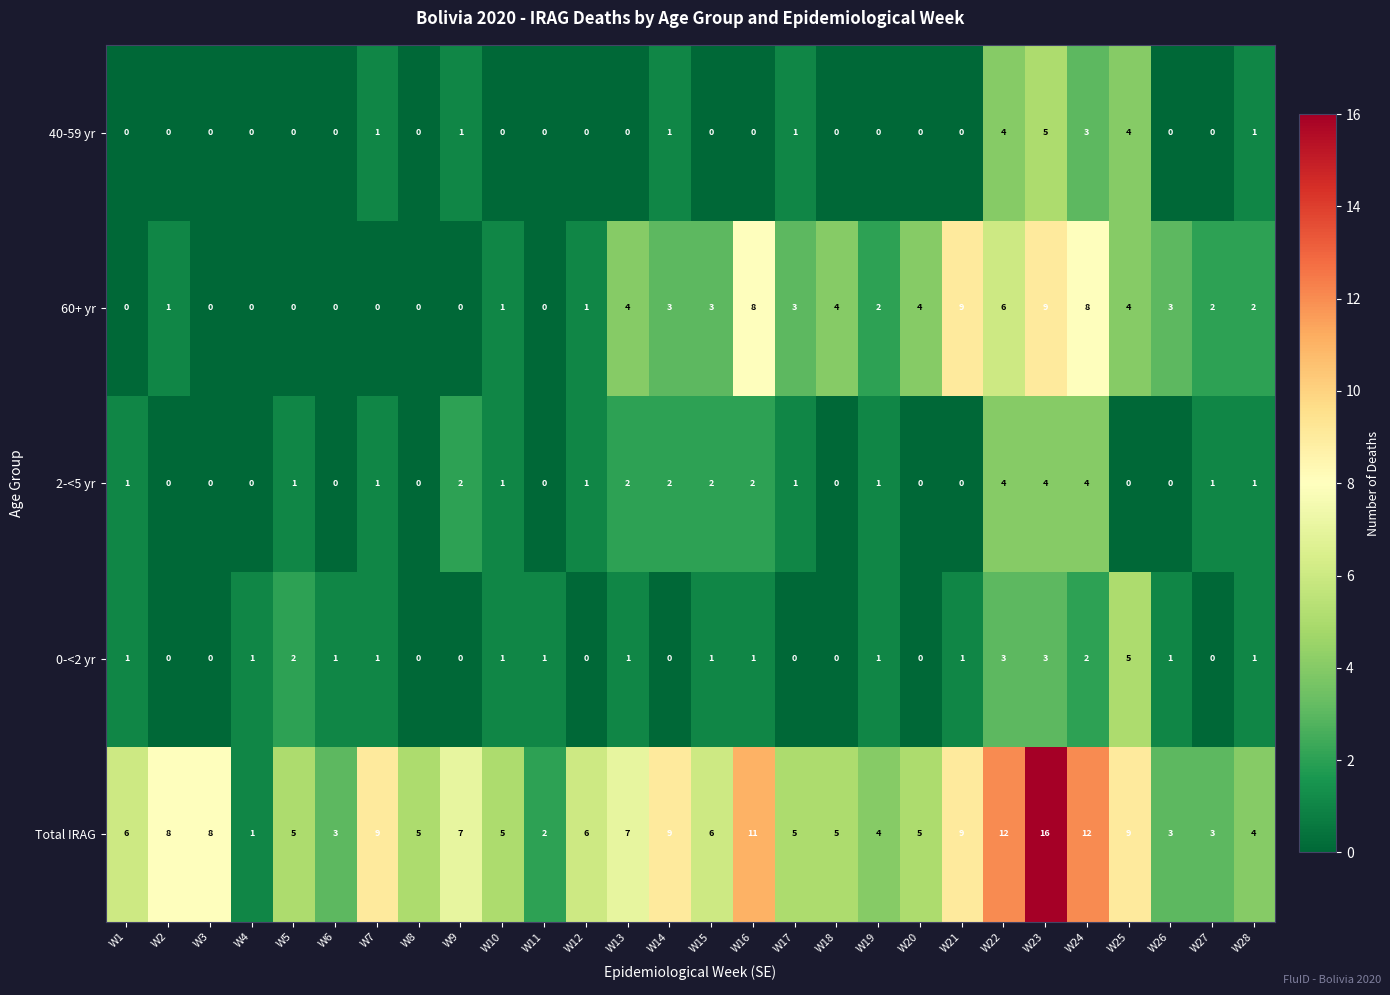

The value of 40-59 yr at W9 is 1. True or false?

True